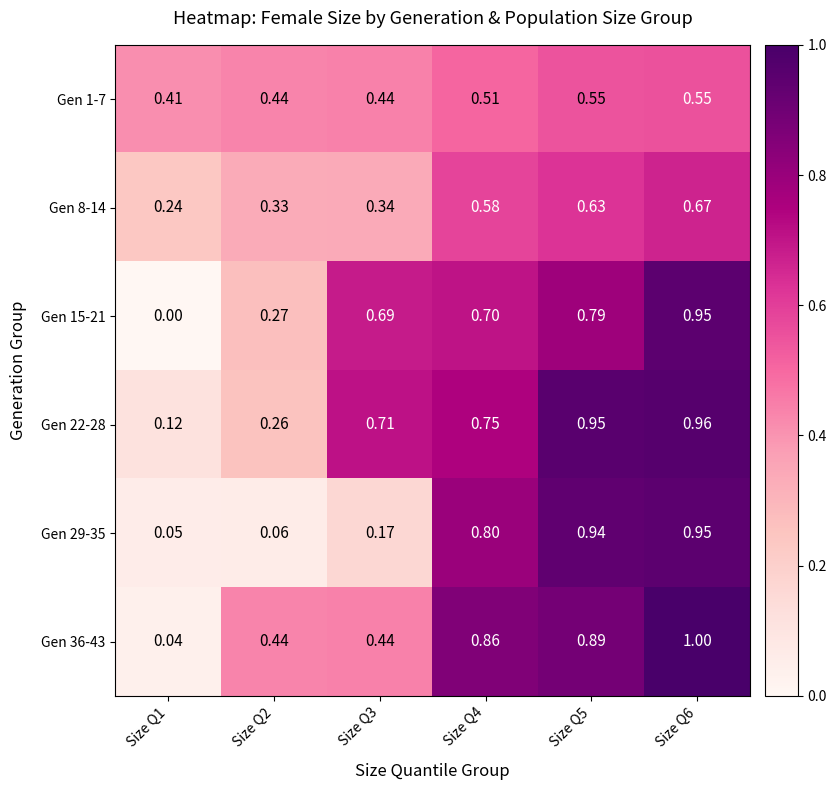

Is the value of Gen 15-21 at Size Q3 greater than the value of Gen 29-35 at Size Q1?

Yes